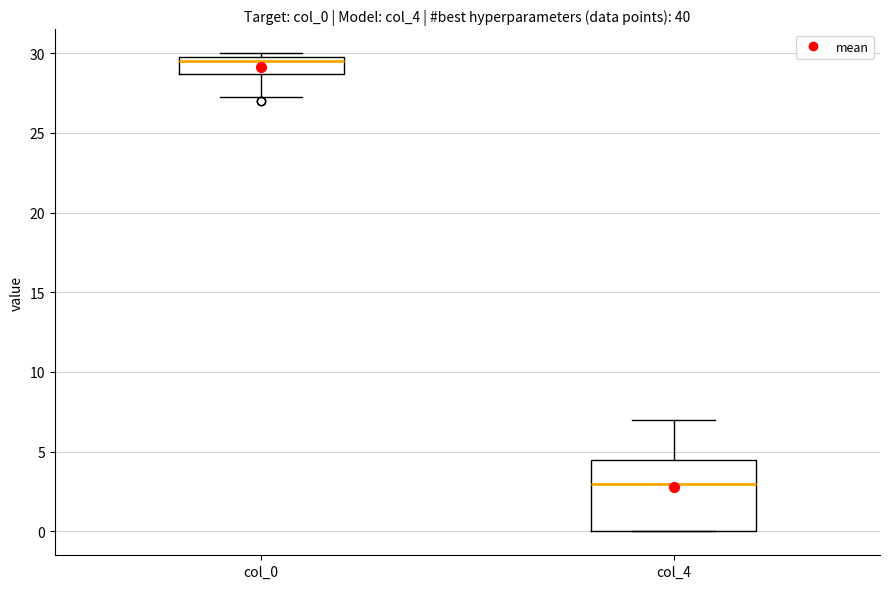

Where is the lower edge of the box for col_4 on the y-axis? The values are not printed on the chart, so give them approximately, as read against the axis.

0.0